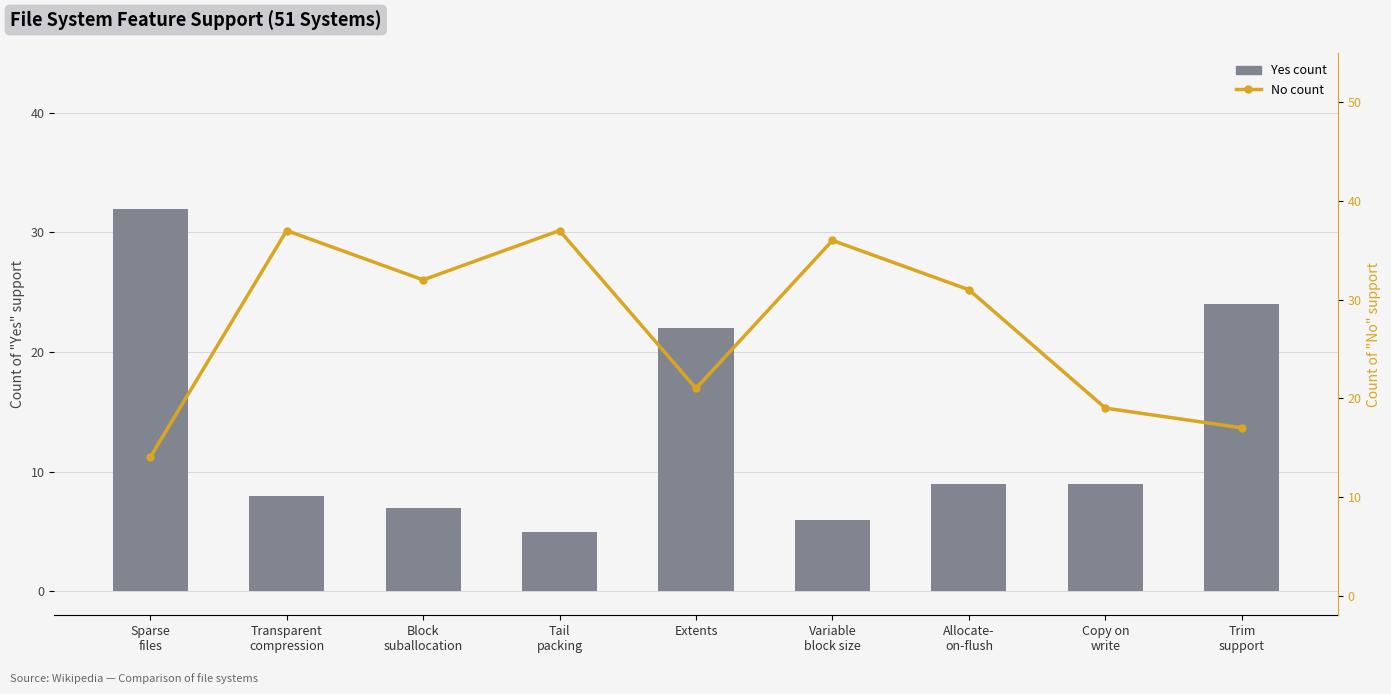

Reading left to right, extract all data points from this chart.

Yes (count): 32	8	7	5	22	6	9	9	24
No (count): 14	37	32	37	21	36	31	19	17